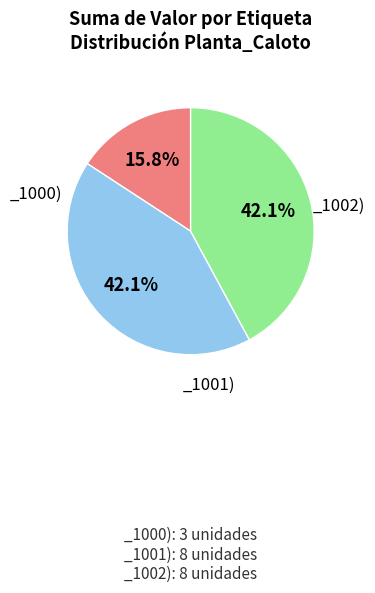

Does any single category account for the majority?

No